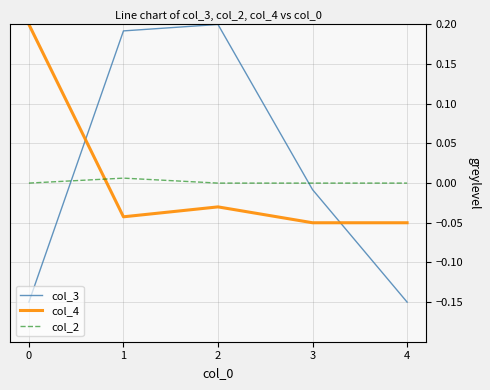

Is the value of col_3 at 3 greater than the value of col_4 at 1?

Yes